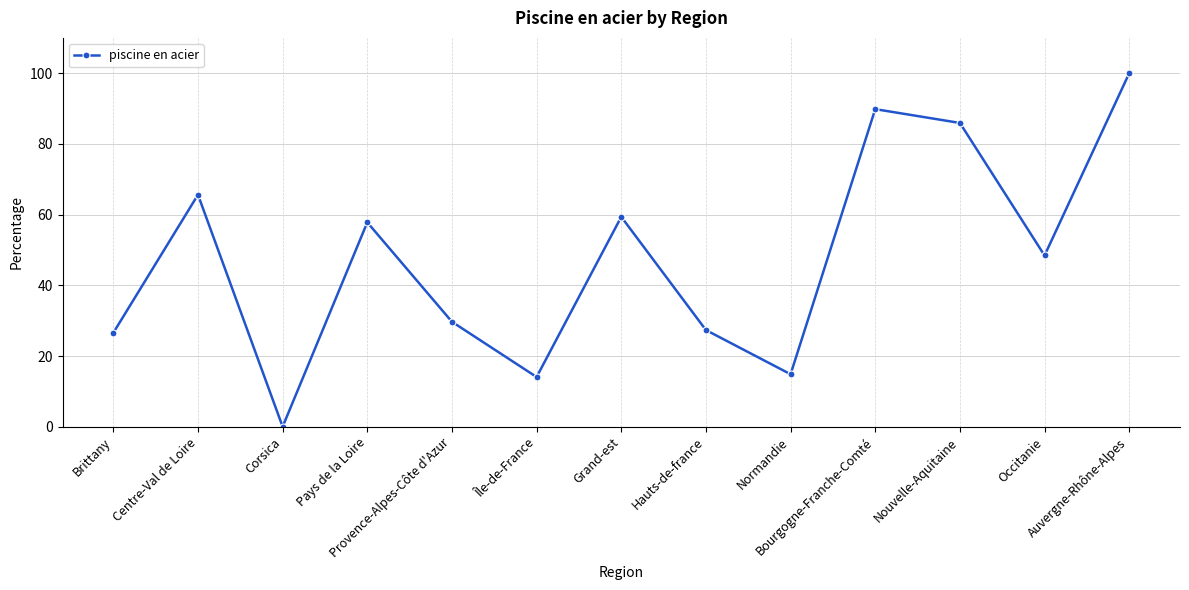

Where does the data first go above 48?

Centre-Val de Loire